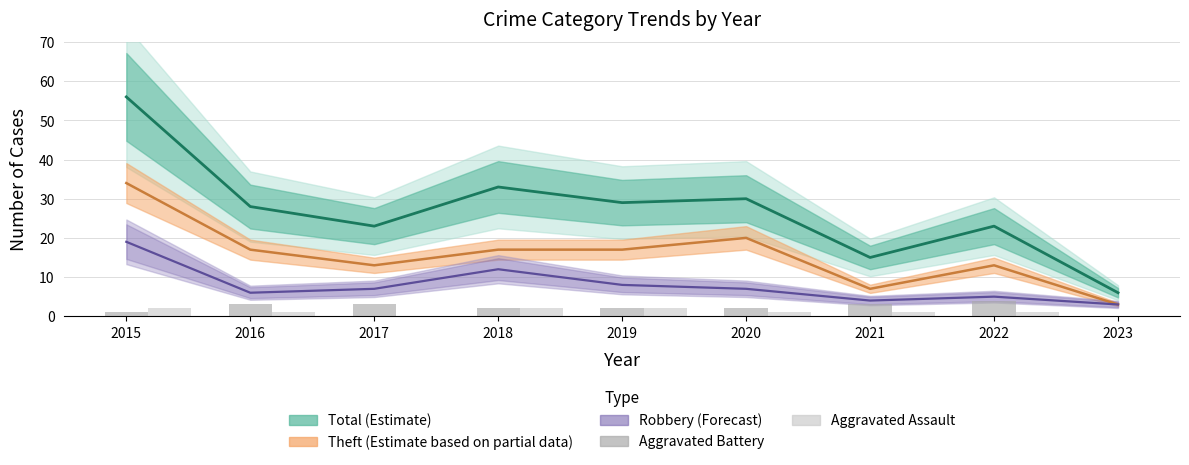

What is the value of the Aggravated Battery bar at the 5th from the left?

2